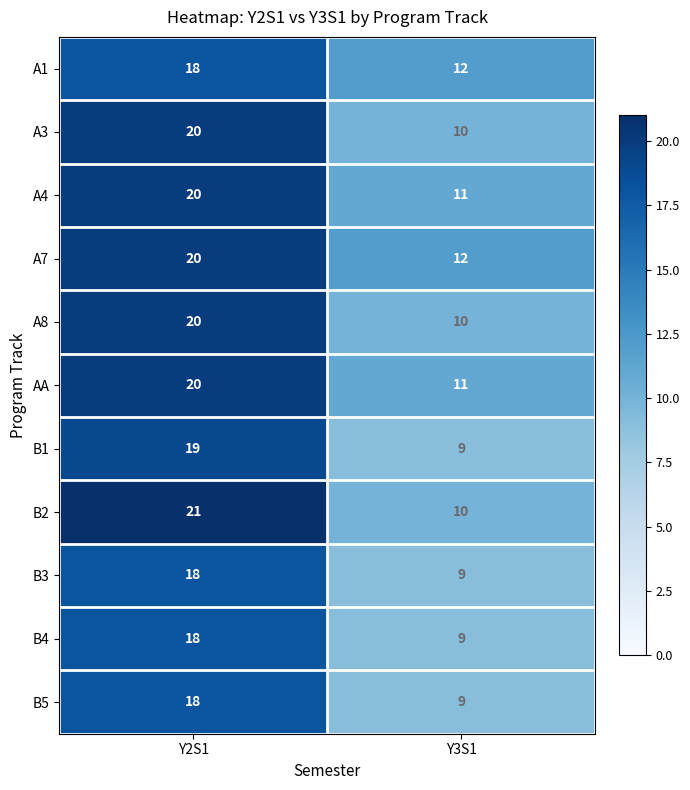

List the labels in order of A3 value, smallest first.

Y3S1, Y2S1